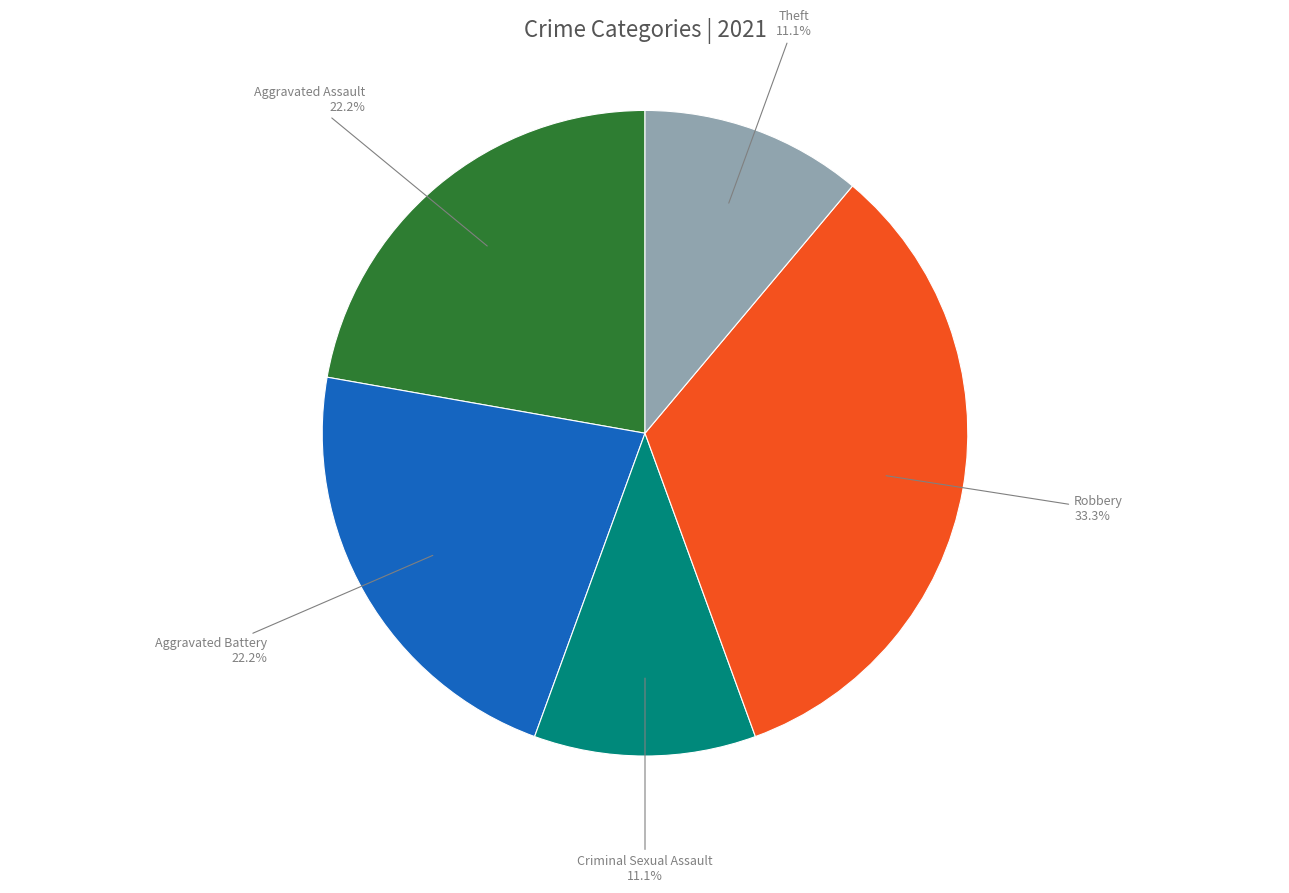

How many slices are in this pie chart?

5